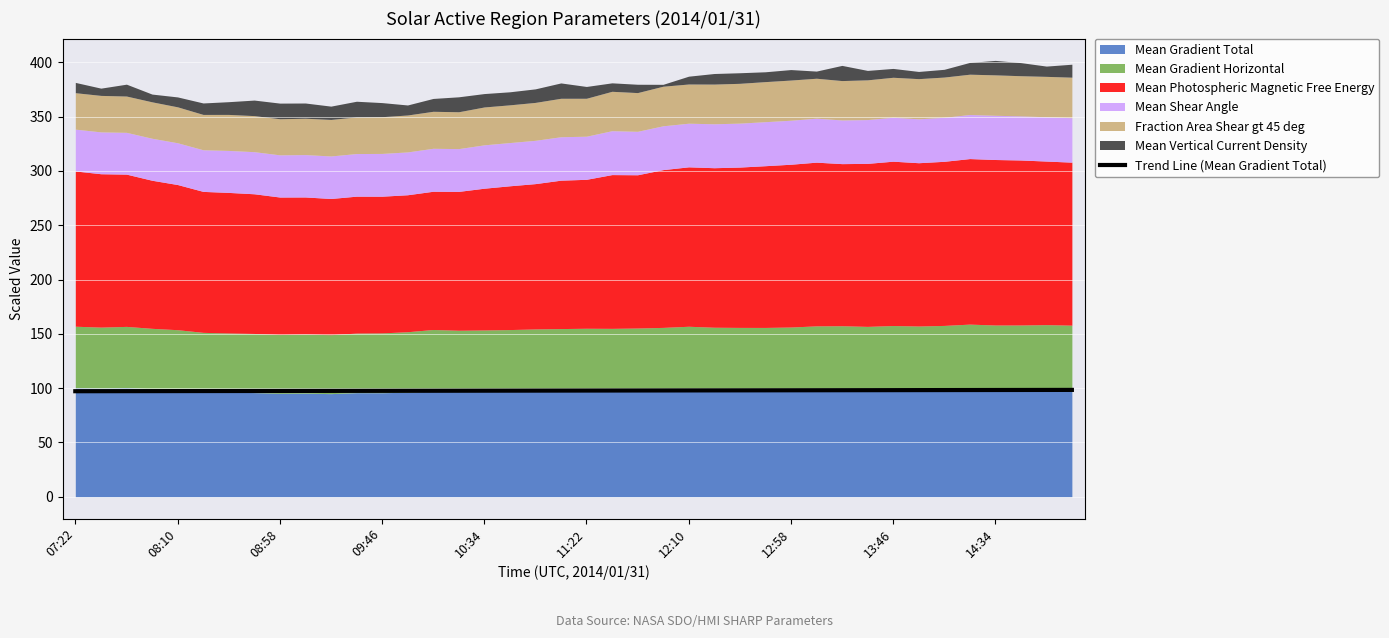

How many lines are shown in the chart?

1